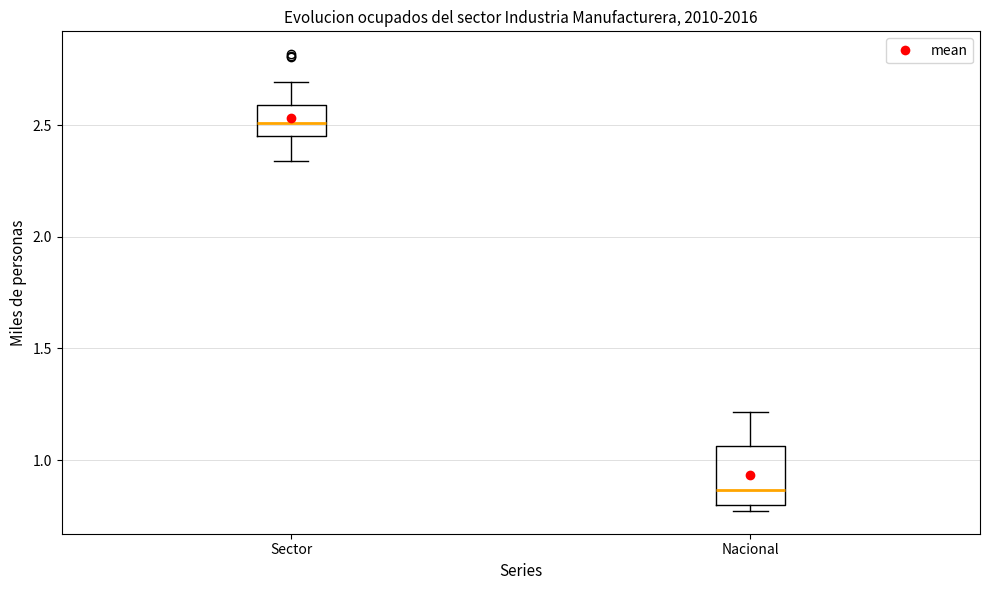

Where does the upper whisker of the box for Sector end on the y-axis? The values are not printed on the chart, so give them approximately, as read against the axis.

2.70